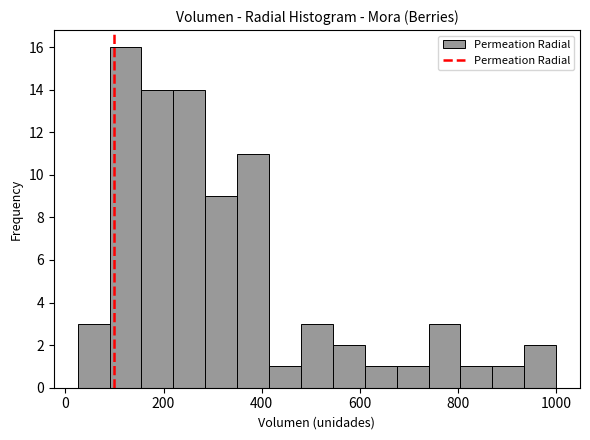

Read against the x-axis, roughly where is the centre of the tallest bar?

120